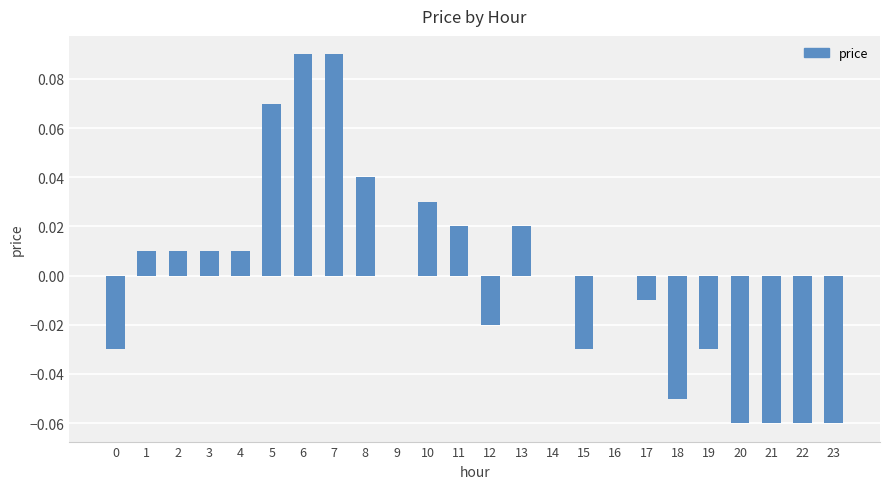

Is it true that the value at 11 is 0.0?

True